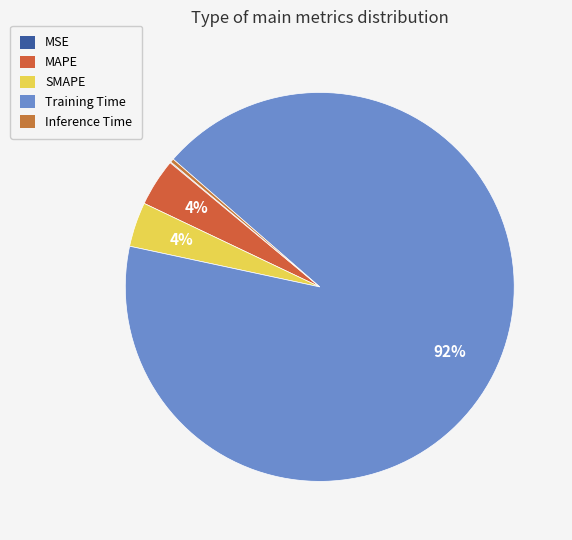

To the nearest percent, what portion does Training Time represent?

92%